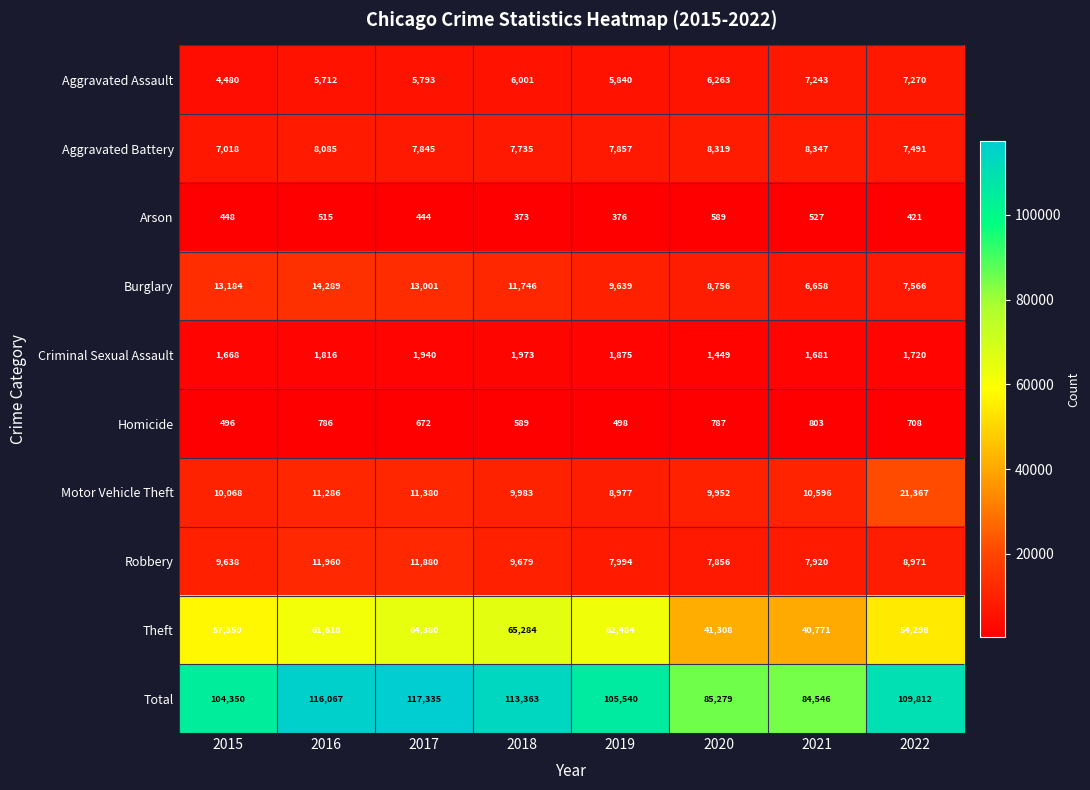

True or false: Motor Vehicle Theft has a value of 10068 at 2015.

True